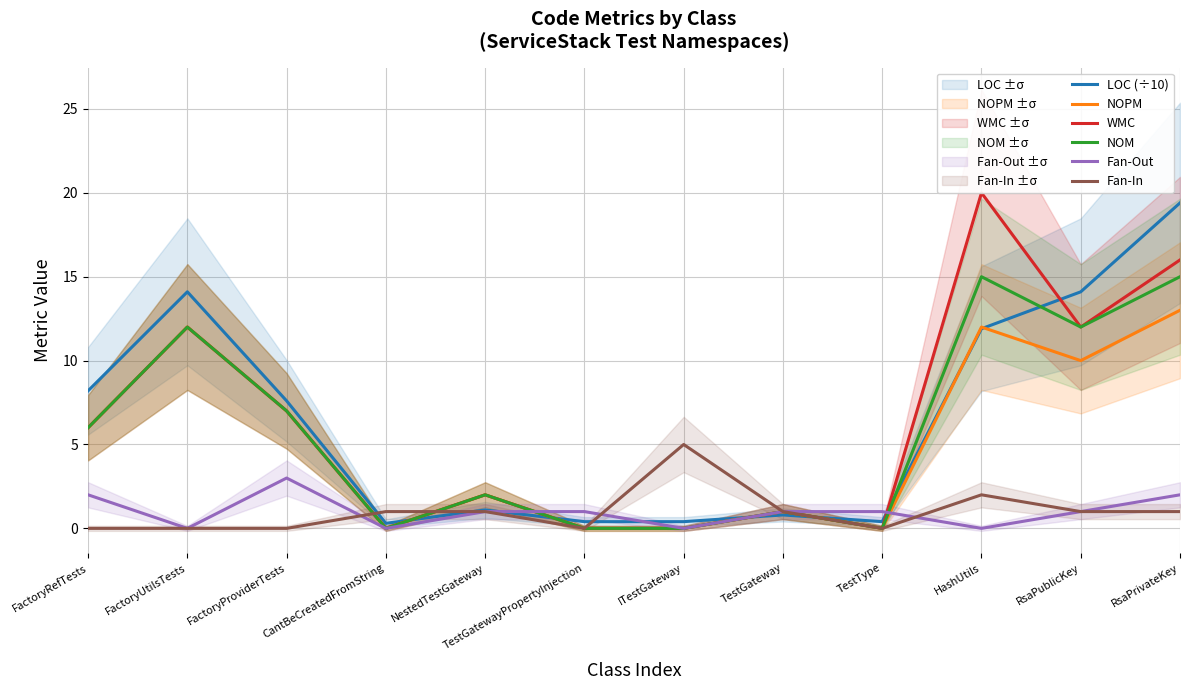

Reading left to right, extract all data points from this chart.

LOC (÷10): 8.2	14.1	7.6	0.3	1.1	0.4	0.4	0.8	0.4	11.9	14.1	19.4
NOPM: 6.0	12.0	7.0	0.0	2.0	0.0	0.0	1.0	0.0	12.0	10.0	13.0
WMC: 6.0	12.0	7.0	0.0	2.0	0.0	0.0	1.0	0.0	20.0	12.0	16.0
NOM: 6.0	12.0	7.0	0.0	2.0	0.0	0.0	1.0	0.0	15.0	12.0	15.0
Fan-Out: 2.0	0.0	3.0	0.0	1.0	1.0	0.0	1.0	1.0	0.0	1.0	2.0
Fan-In: 0.0	0.0	0.0	1.0	1.0	0.0	5.0	1.0	0.0	2.0	1.0	1.0